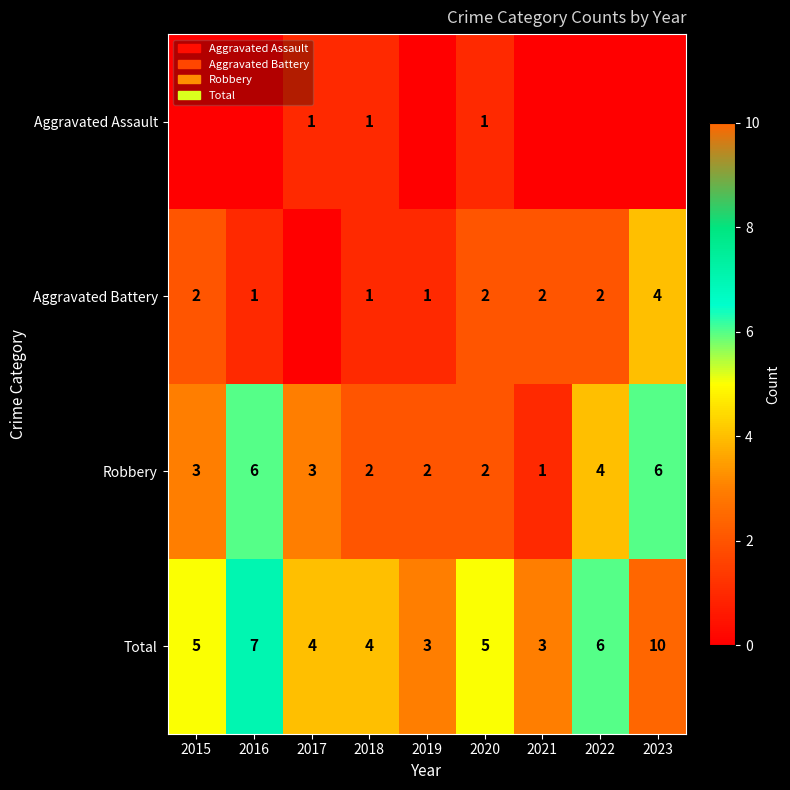

Count the Total values in the range 4 to 6.

5